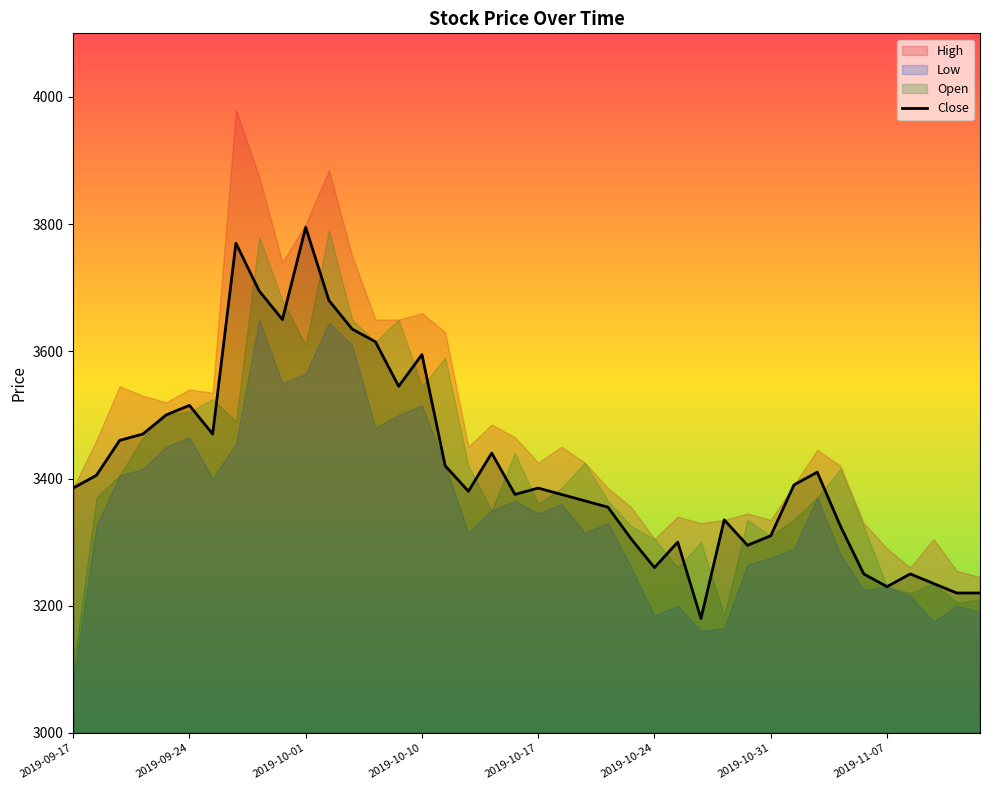

How many values are below 3385?

19